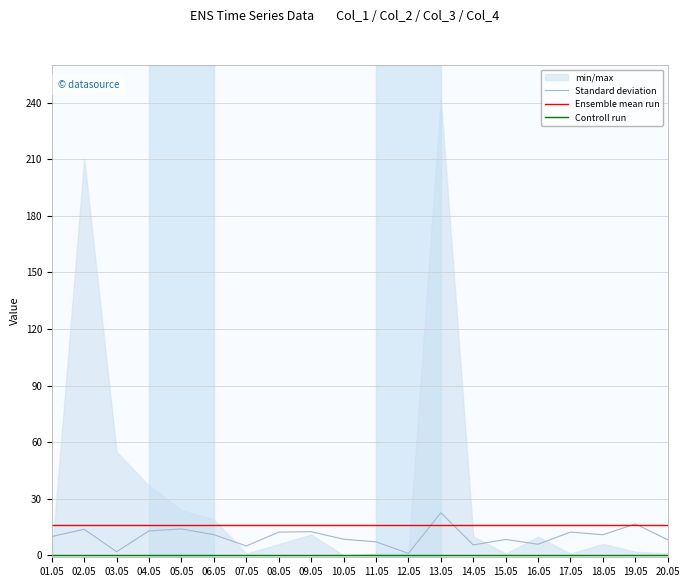

The value of Ensemble mean run at 09.05 is 16.0. True or false?

True